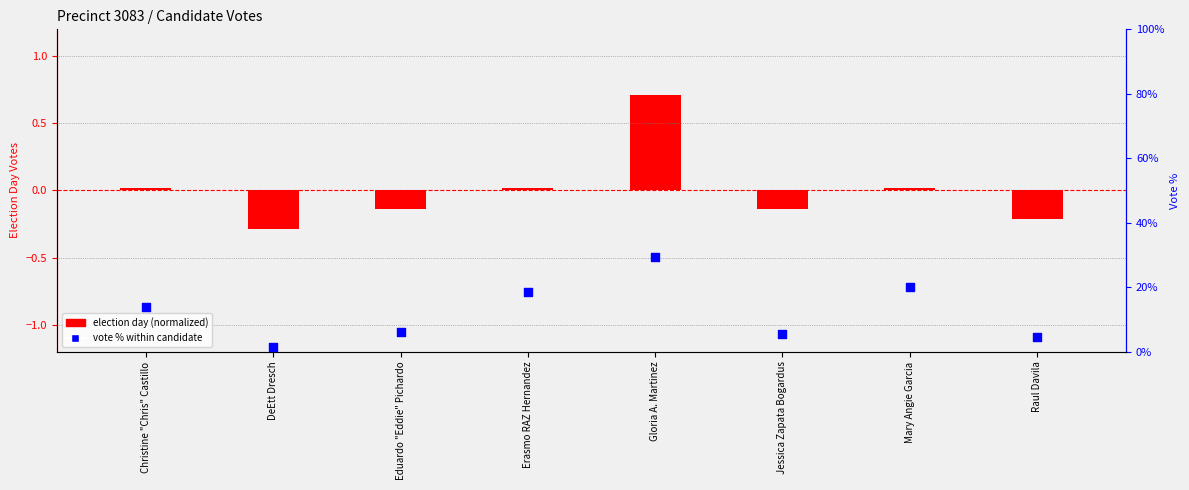

At which category is the sum across all series the highest?

Gloria A. Martinez